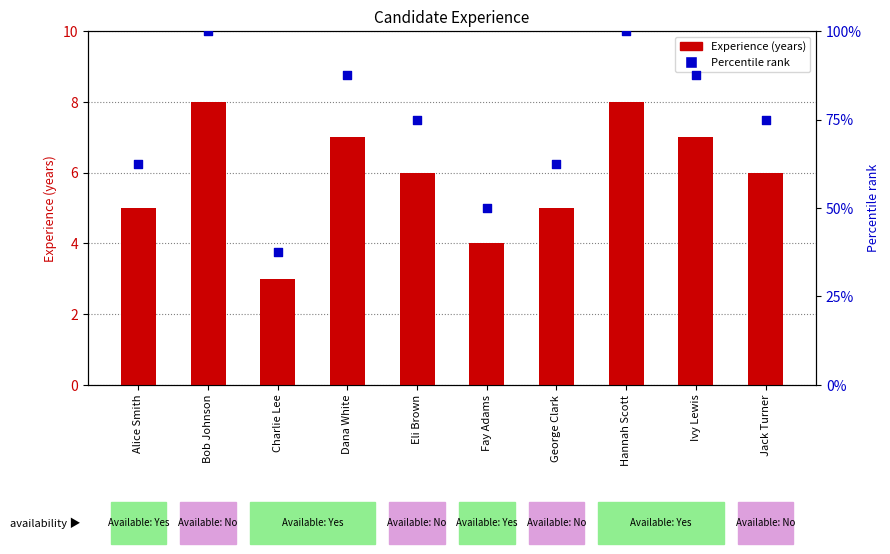

At how many categories does at least one series exceed 21?

10